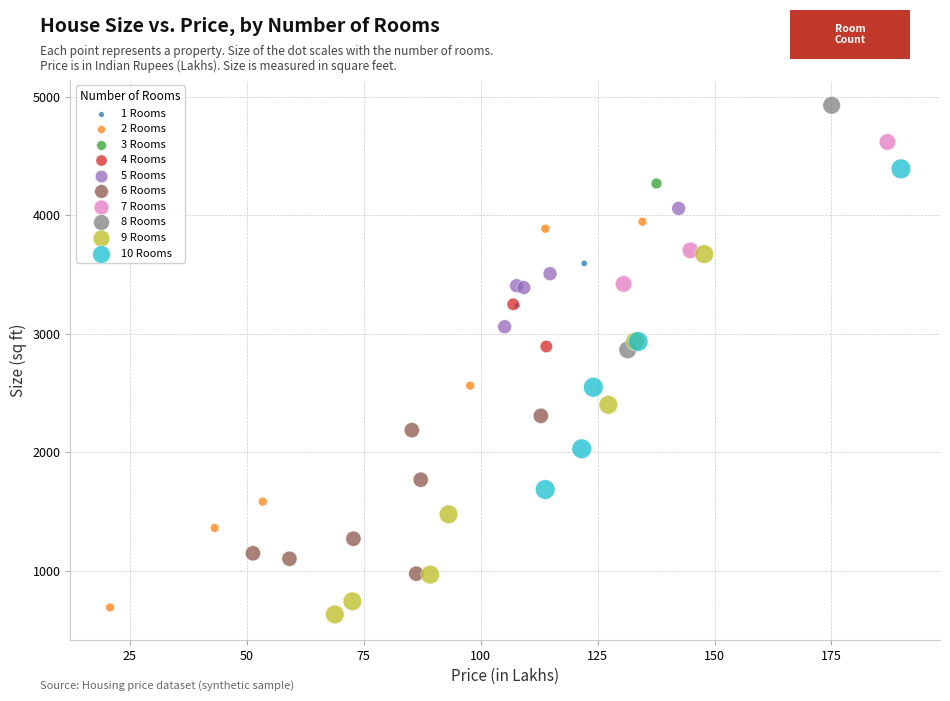

What are all the series names shown in the legend?

1 Rooms, 2 Rooms, 3 Rooms, 4 Rooms, 5 Rooms, 6 Rooms, 7 Rooms, 8 Rooms, 9 Rooms, 10 Rooms